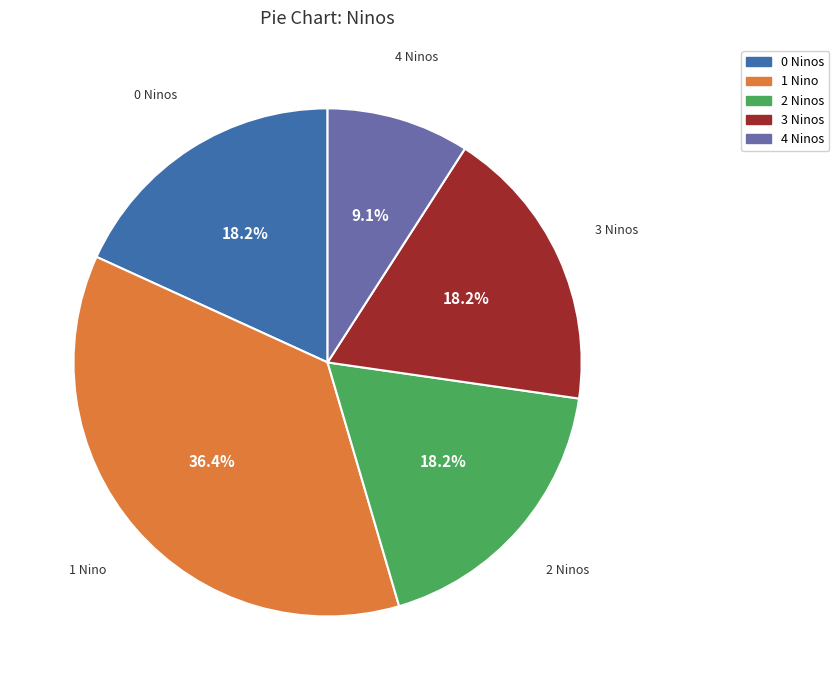

Is there a majority slice in this chart?

No